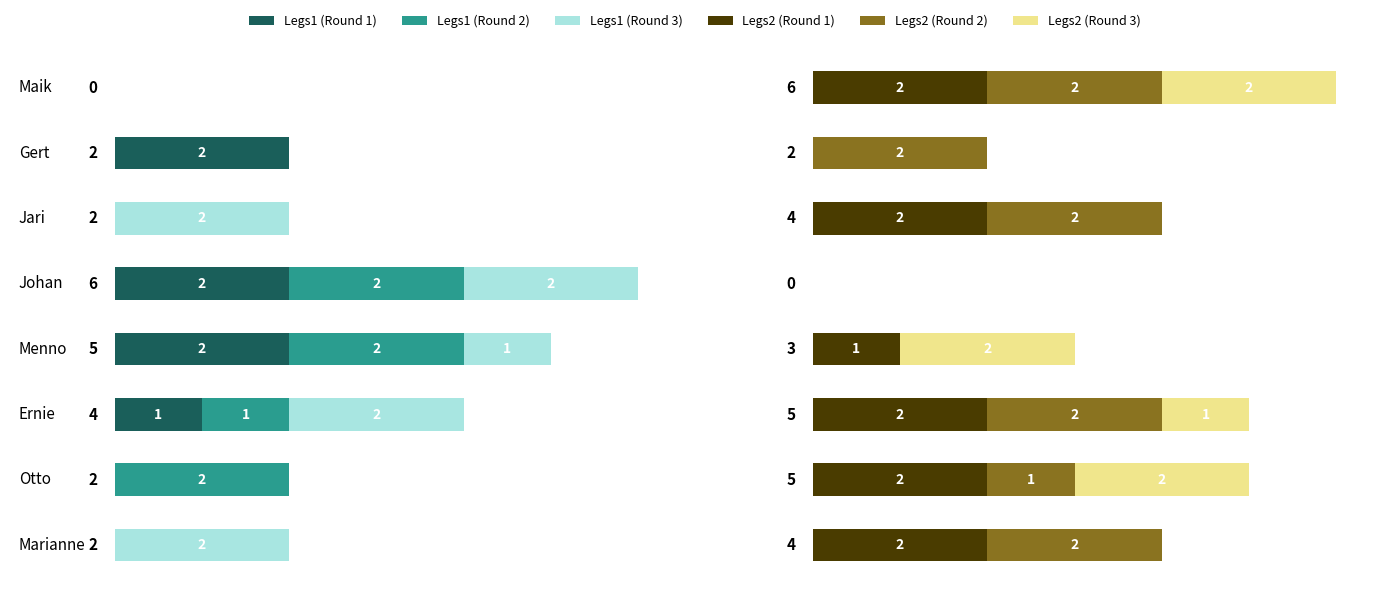

What is the spread (max minus min) of values at Jari?

2